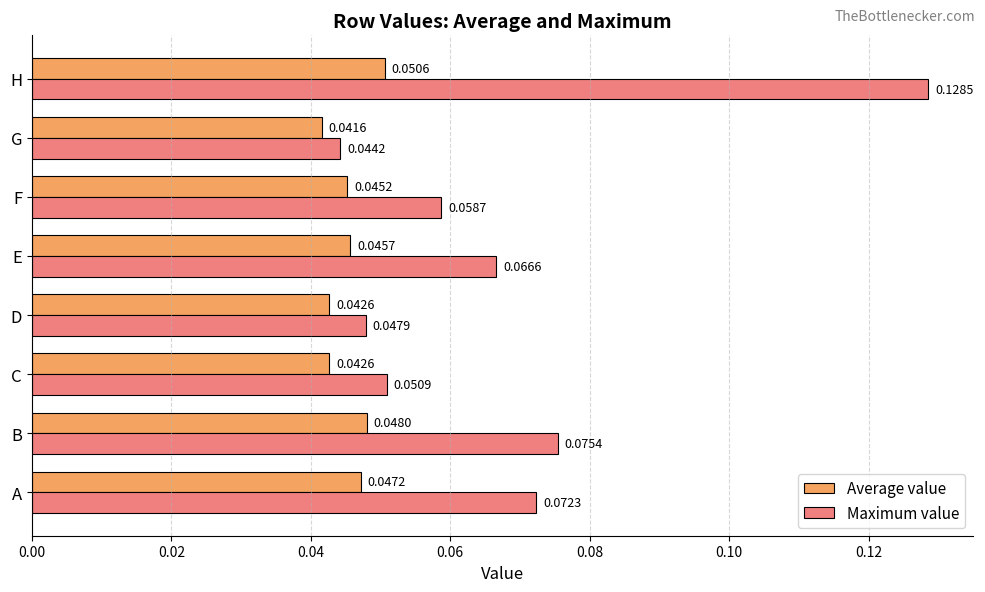

List the series in order of their peak value, highest first.

Maximum value, Average value